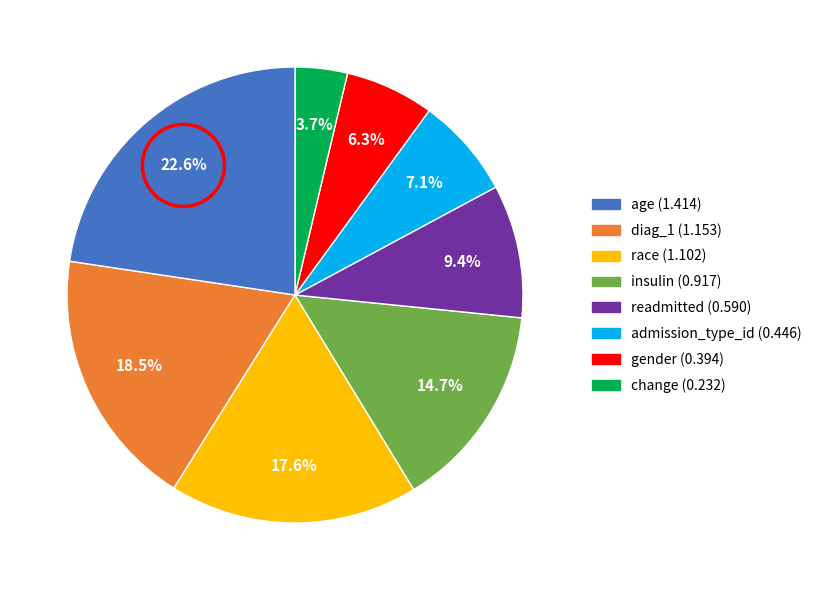

Rank the categories by value from highest to lowest.

age, diag_1, race, insulin, readmitted, admission_type_id, gender, change